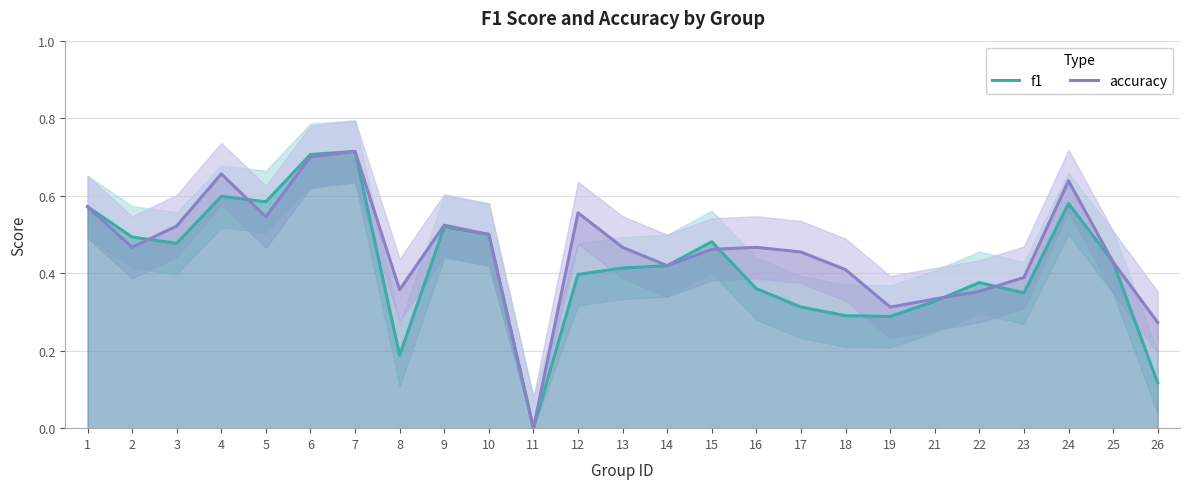

Where is the first local maximum for accuracy?

4